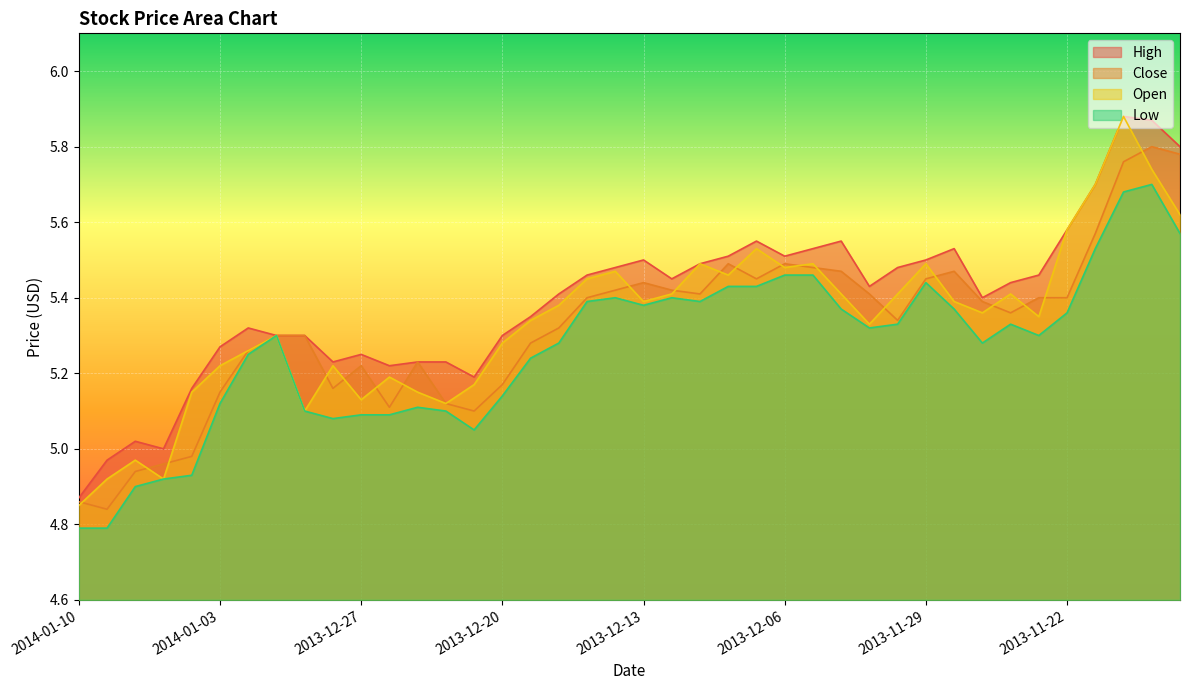

What is the minimum value shown in the chart?

4.8